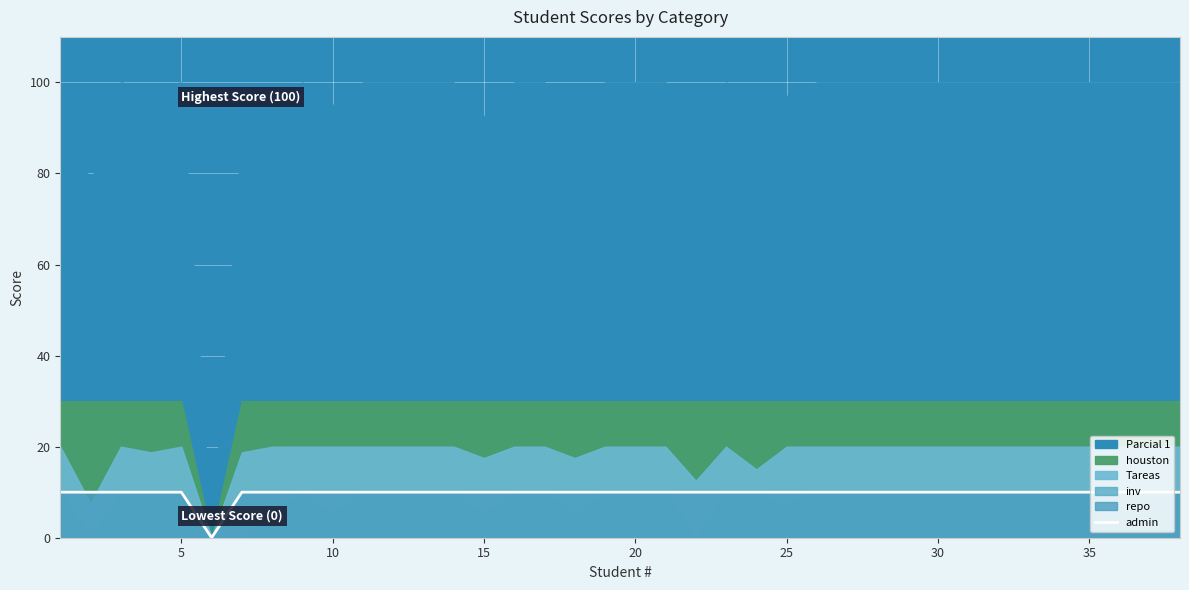

True or false: admin has a value of 10 at 35.

True